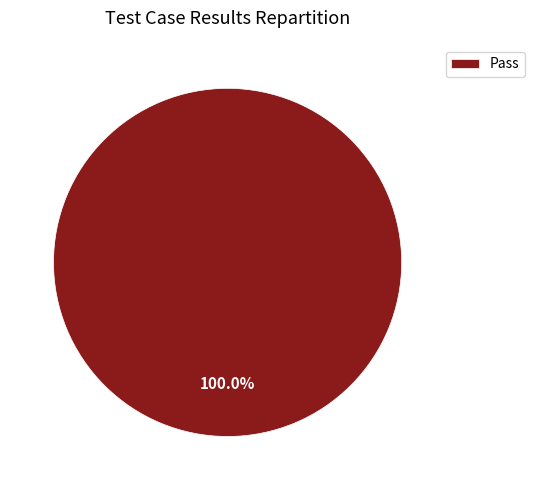

Rank the categories by value from highest to lowest.

Pass